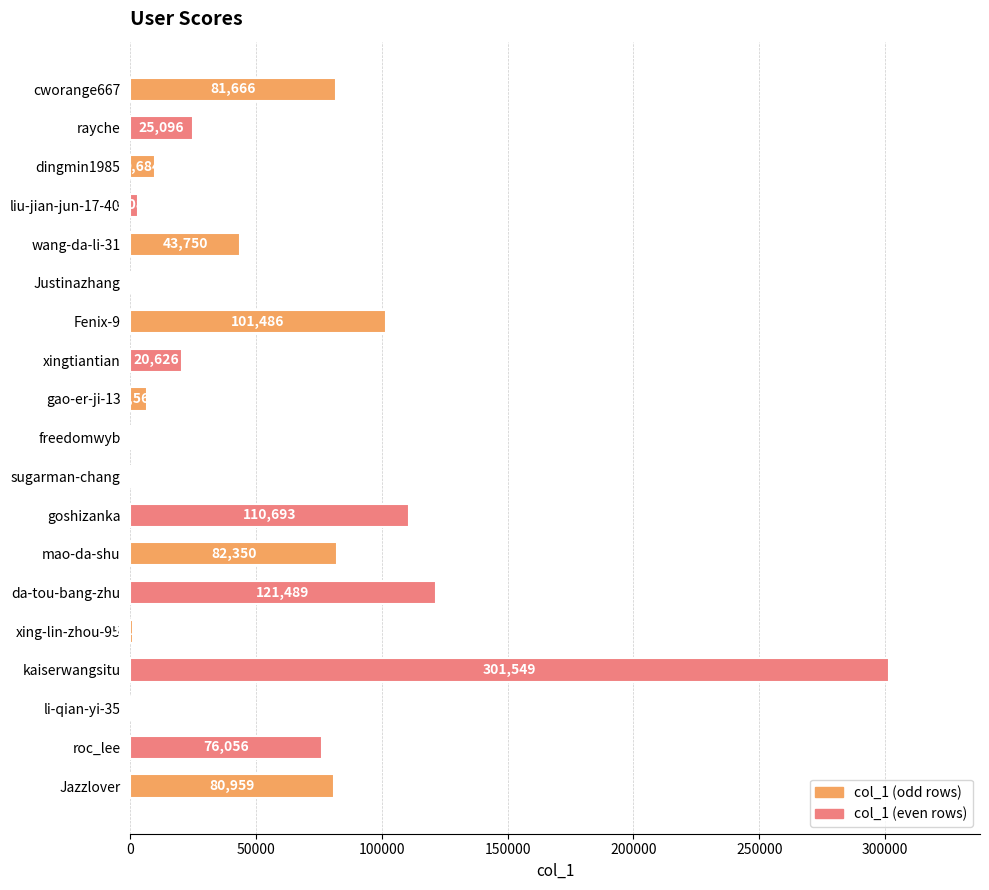

Reading top to bottom, extract all data points from this chart.

cworange667=81666	rayche=25096	dingmin1985=9684	liu-jian-jun-17-40=3086	wang-da-li-31=43750	Justinazhang=30	Fenix-9=101486	xingtiantian=20626	gao-er-ji-13=6564	freedomwyb=145	sugarman-chang=61	goshizanka=110693	mao-da-shu=82350	da-tou-bang-zhu=121489	xing-lin-zhou-95=1169	kaiserwangsitu=301549	li-qian-yi-35=415	roc_lee=76056	Jazzlover=80959